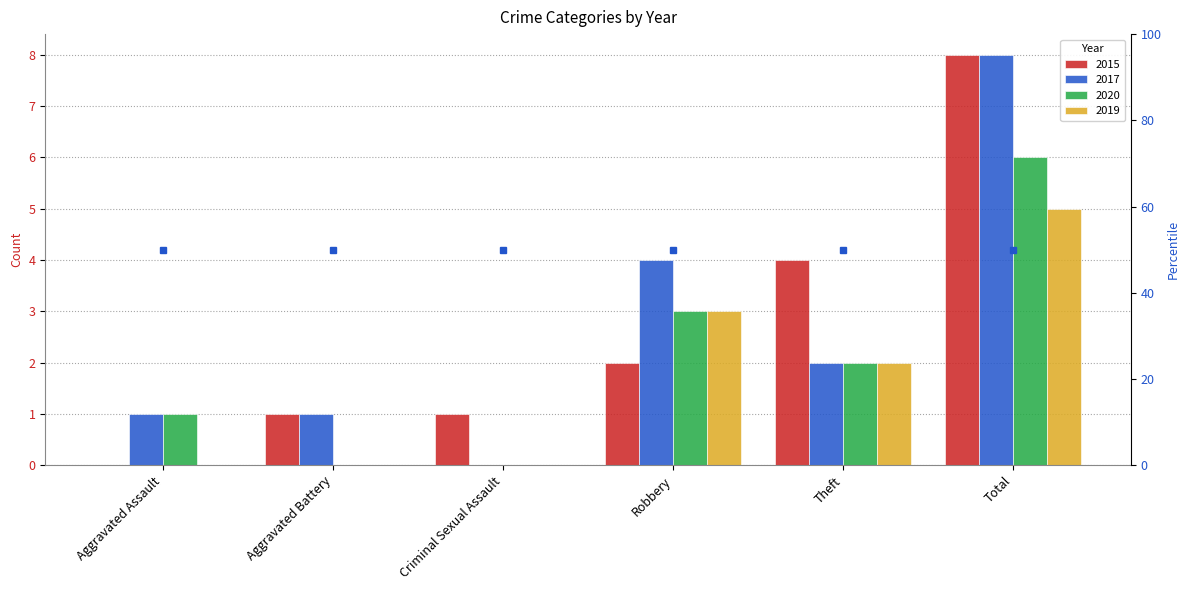

What is the difference between the highest and lowest values at Theft?

2